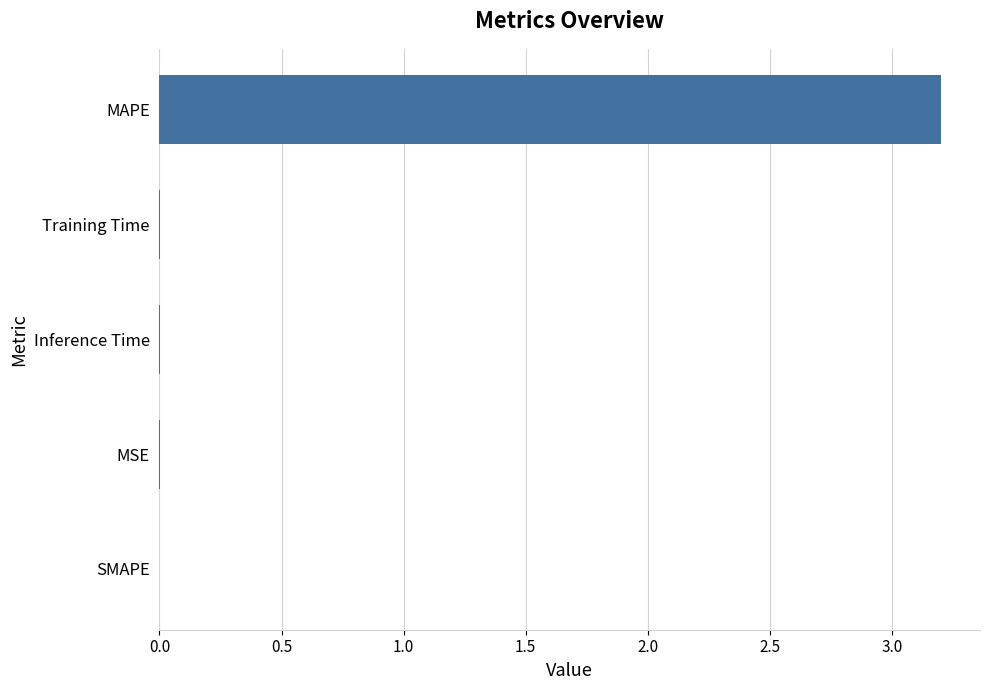

Which category has the highest value across all series?

MAPE